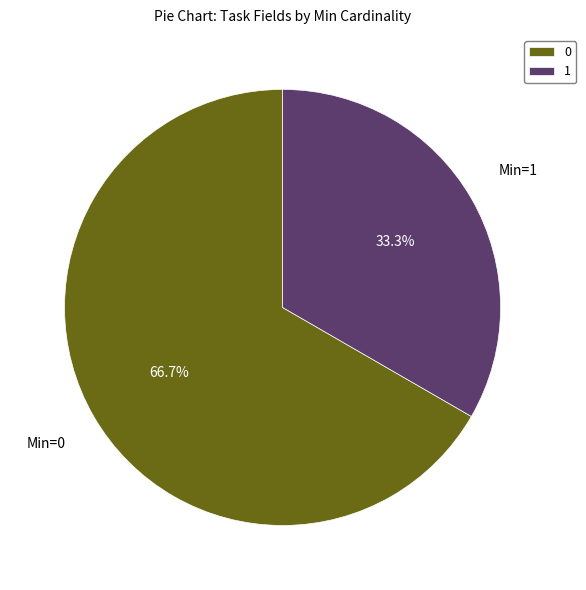

Count the number of slices in the pie.

2